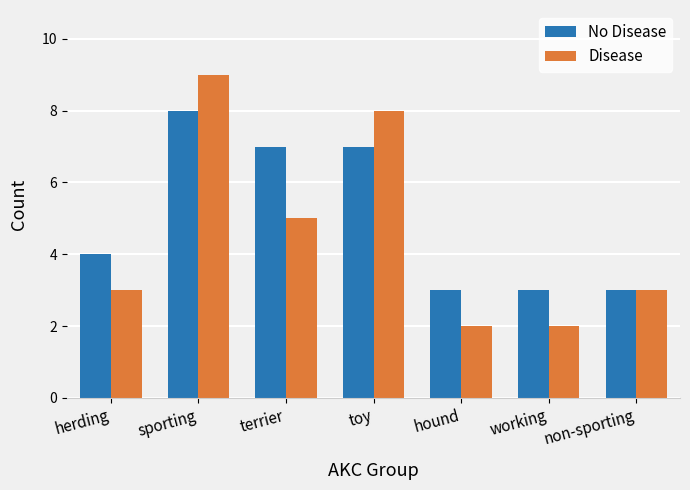

Reading left to right, what are all the values shown in this chart?

No Disease: 4	8	7	7	3	3	3
Disease: 3	9	5	8	2	2	3